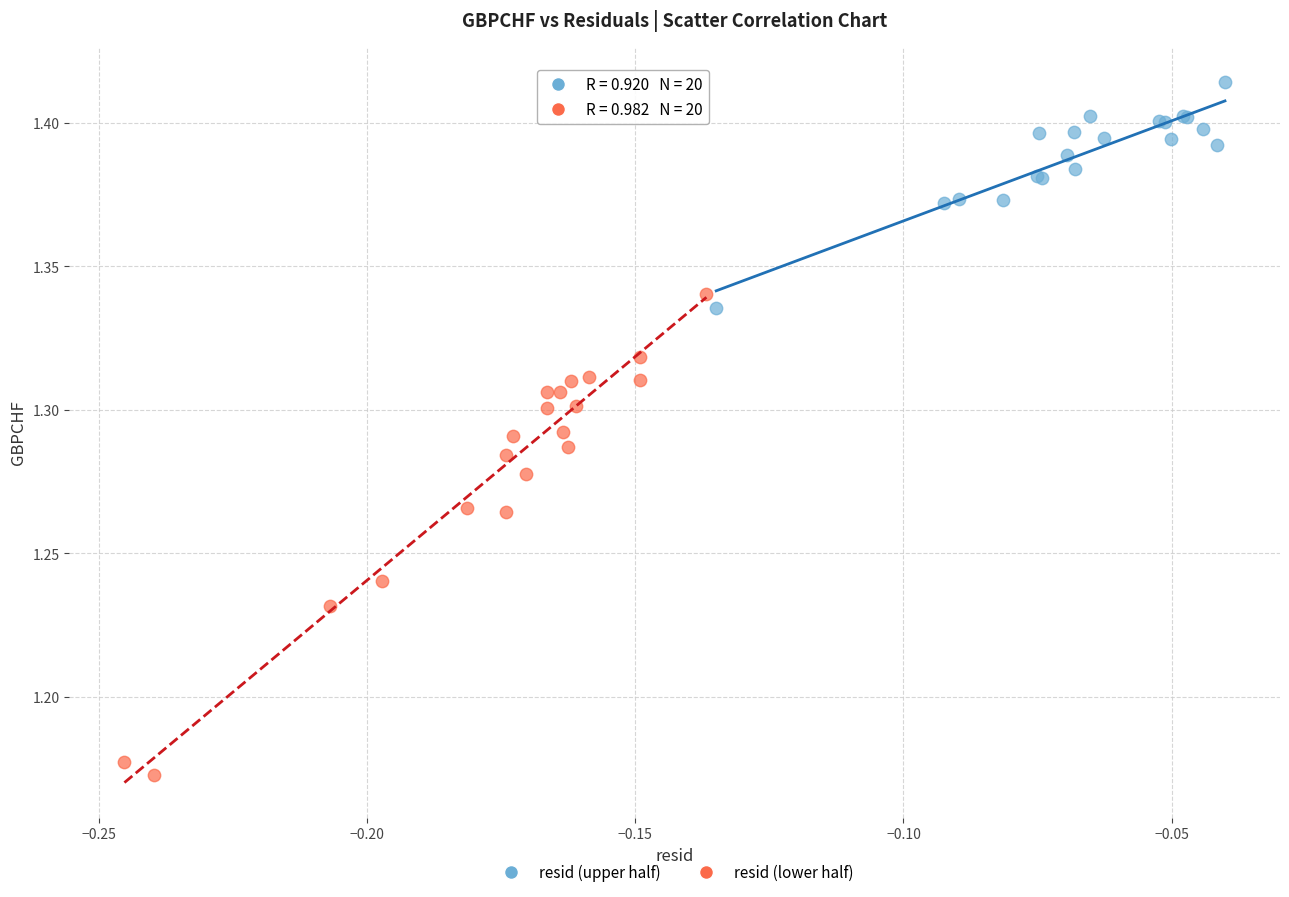

What are all the series names shown in the legend?

resid (upper half), resid (lower half)